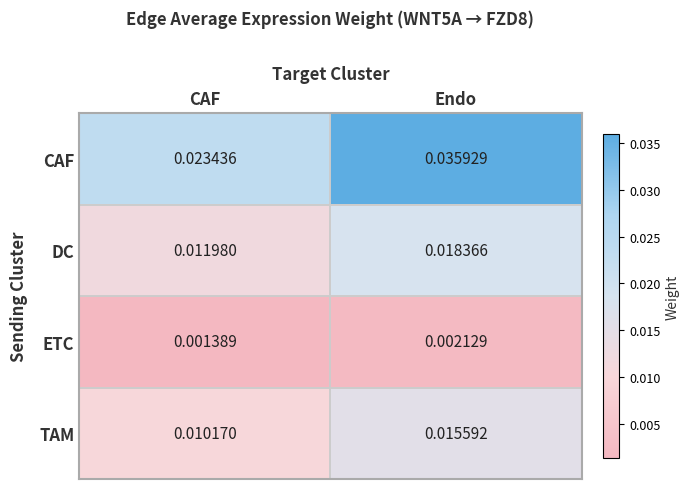

At which label is TAM closest to 0?

CAF